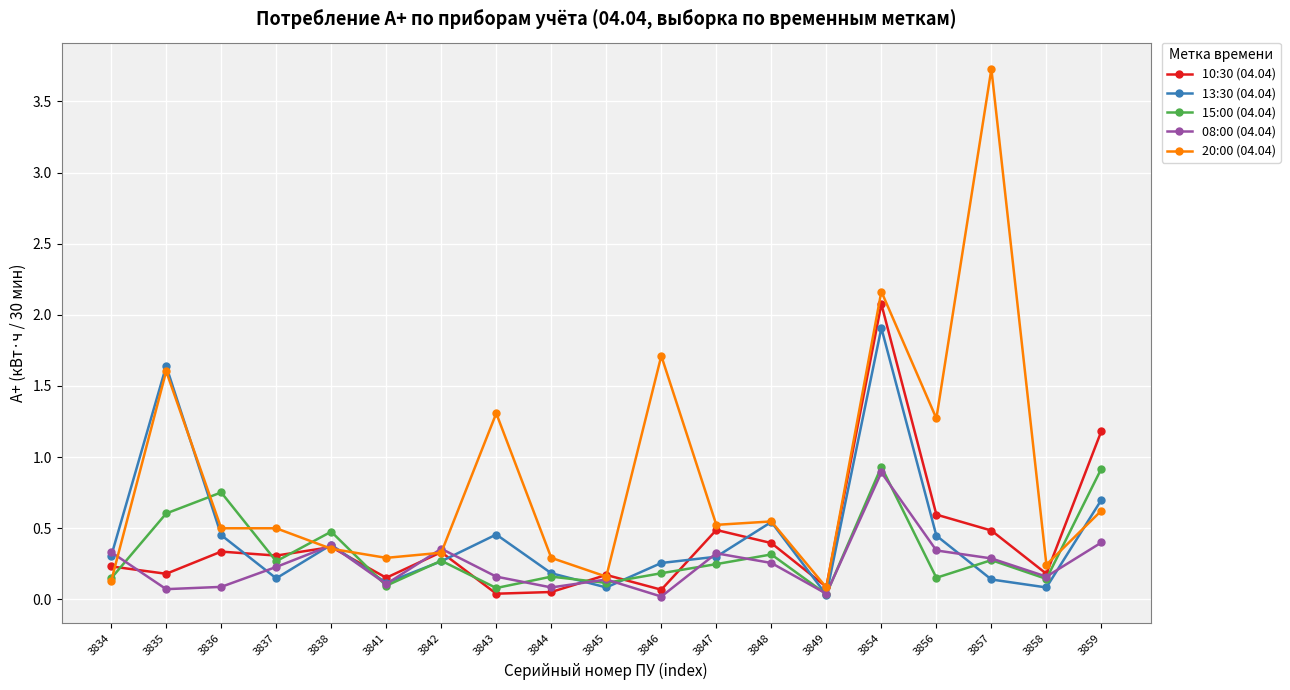

What are all the series names shown in the legend?

10:30 (04.04), 13:30 (04.04), 15:00 (04.04), 08:00 (04.04), 20:00 (04.04)